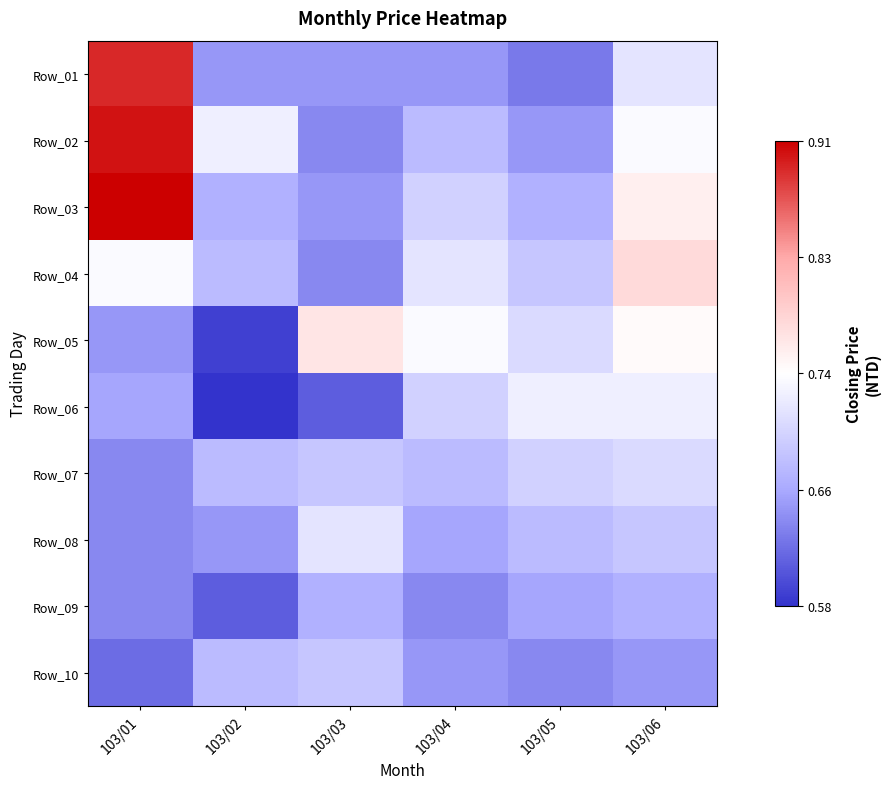

What is the maximum value shown in the chart?

0.9